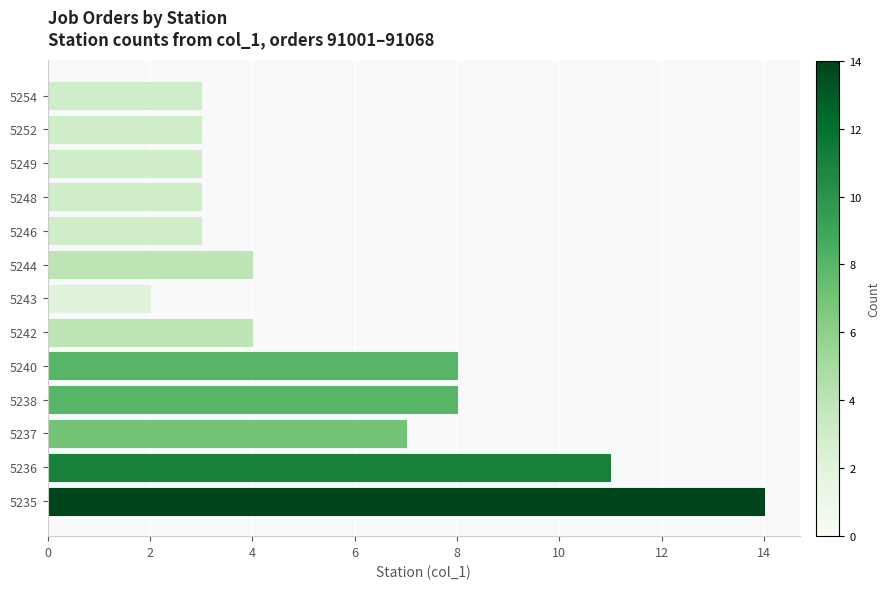

What is the smallest value displayed?

2